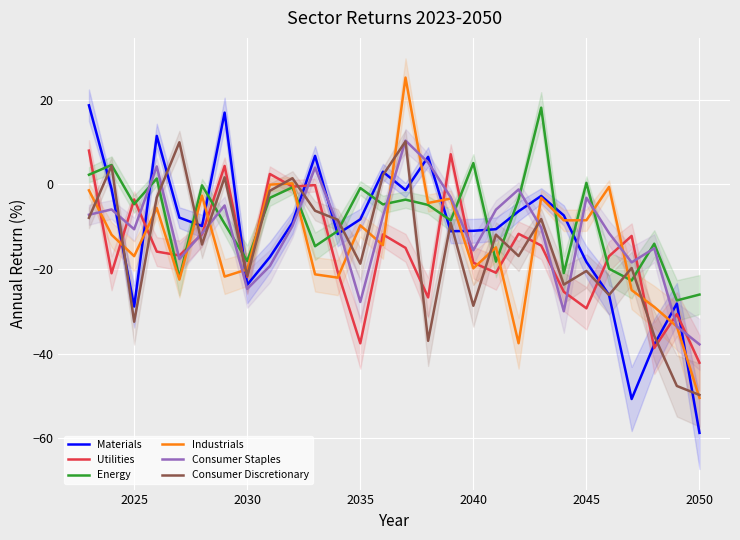

What is the maximum value for Consumer Discretionary?

10.1